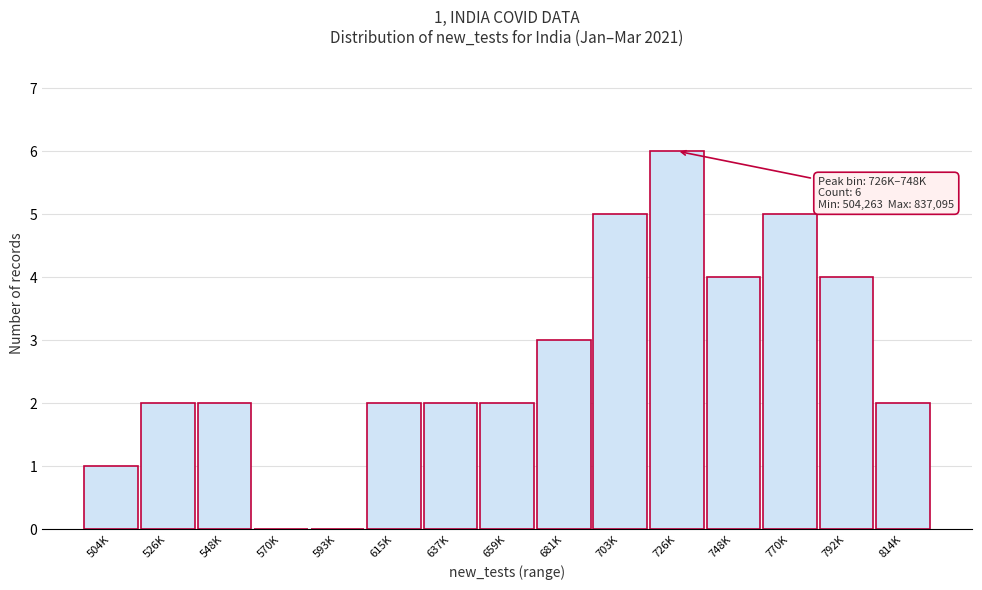

Reading left to right, extract all data points from this chart.

504K=1	526K=2	548K=2	570K=0	593K=0	615K=2	637K=2	659K=2	681K=3	703K=5	726K=6	748K=4	770K=5	792K=4	814K=2